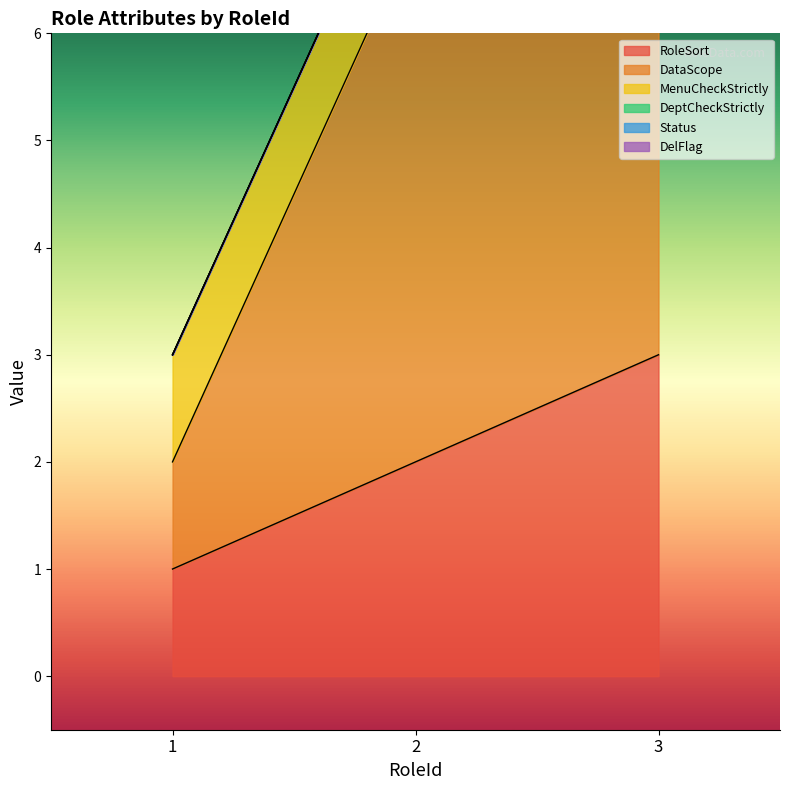

What are all the series names shown in the legend?

RoleSort, DataScope, MenuCheckStrictly, DeptCheckStrictly, Status, DelFlag